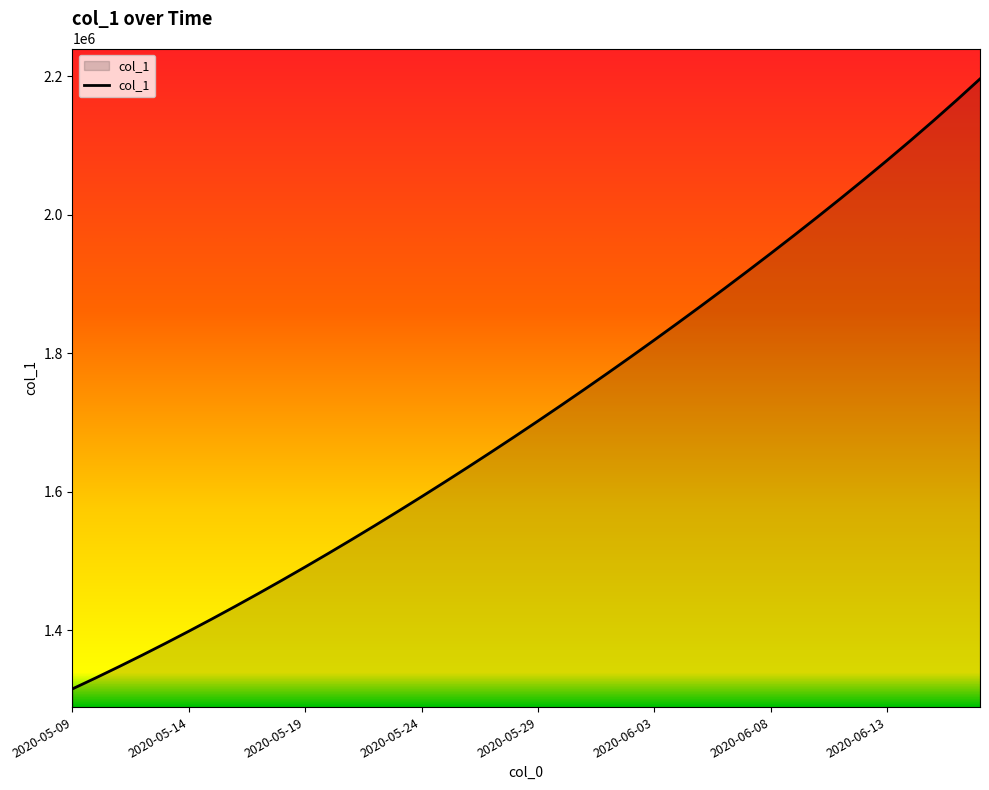

What is the smallest value displayed?

1315099.0